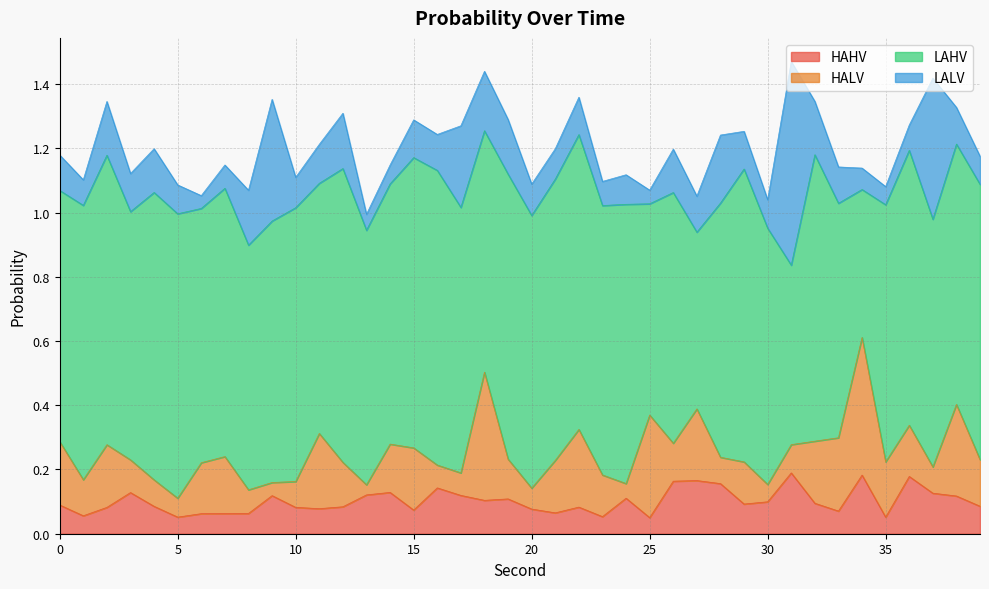

What is the difference between the maximum and minimum values in the HAHV series?

0.1